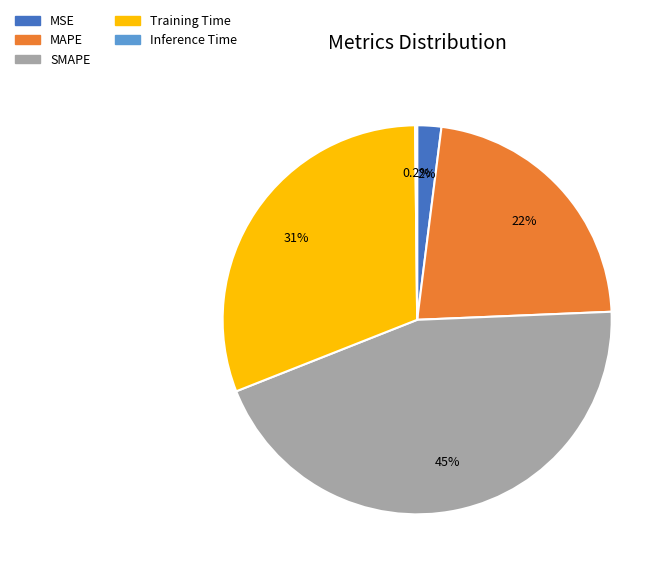

Between MSE and MAPE, which is larger?

MAPE